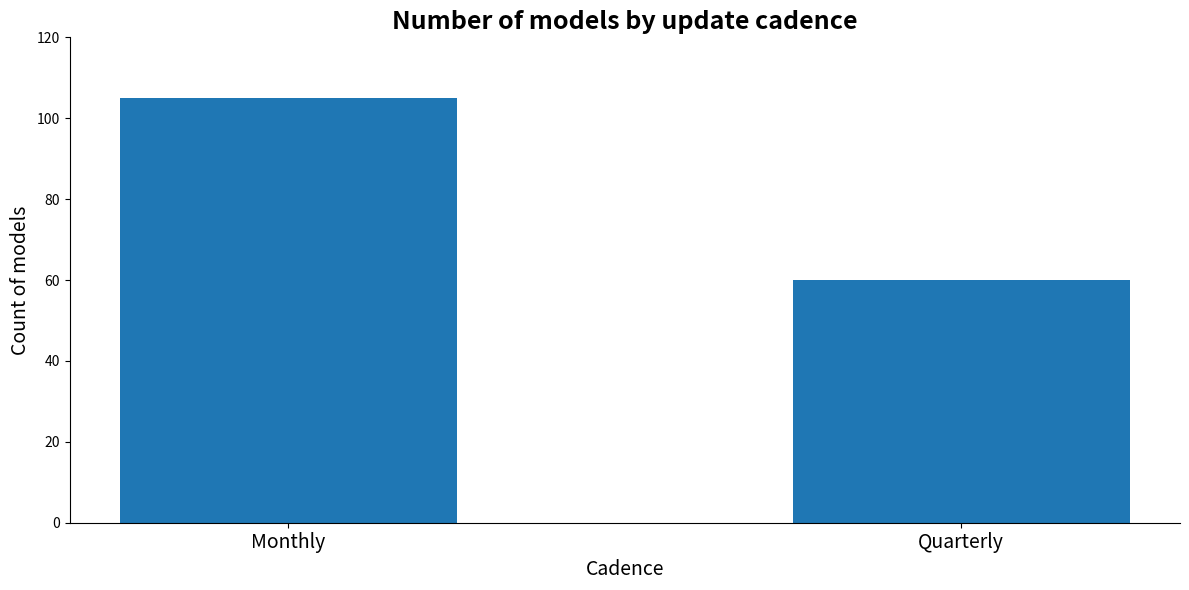

Between Quarterly and Monthly, which is larger?

Monthly